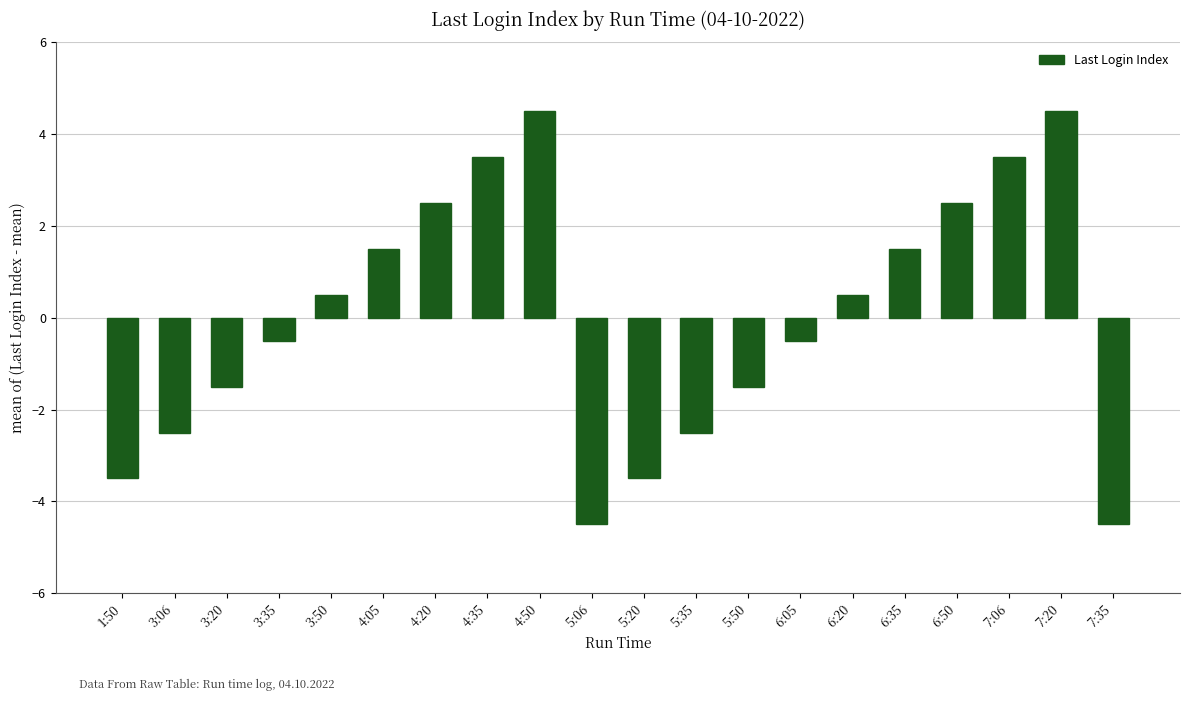

What is the change in value from 3:50 to 7:35?

-5.0